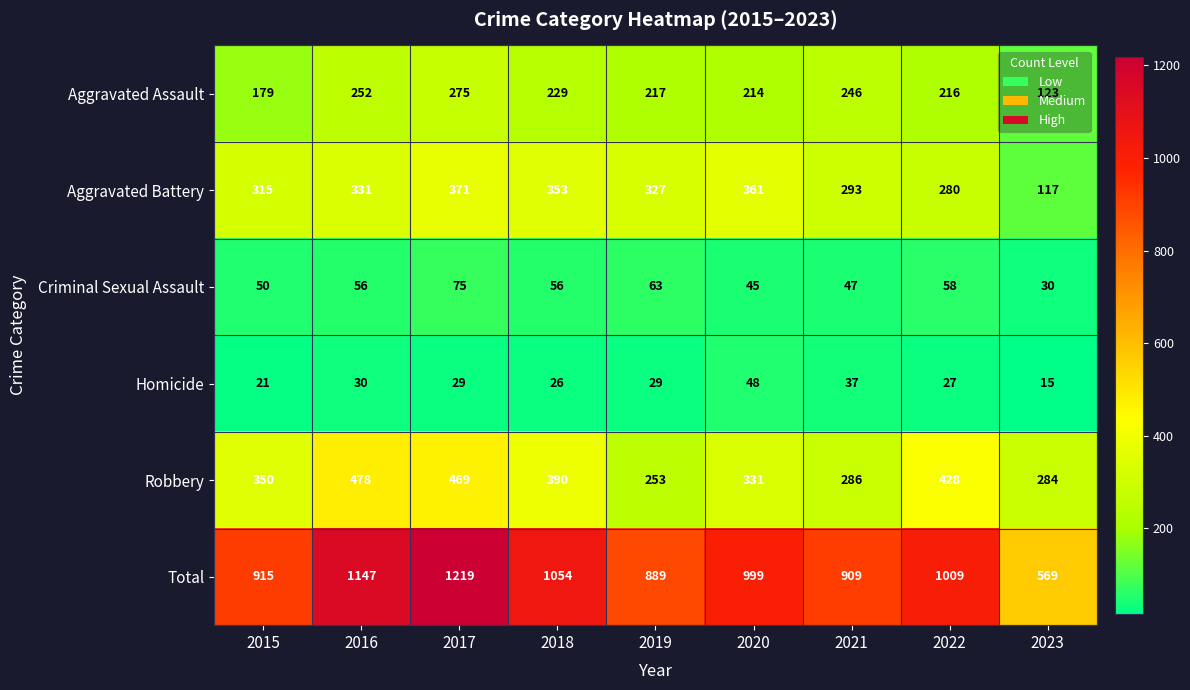

The Total series shows 1268 at 2021. True or false?

False